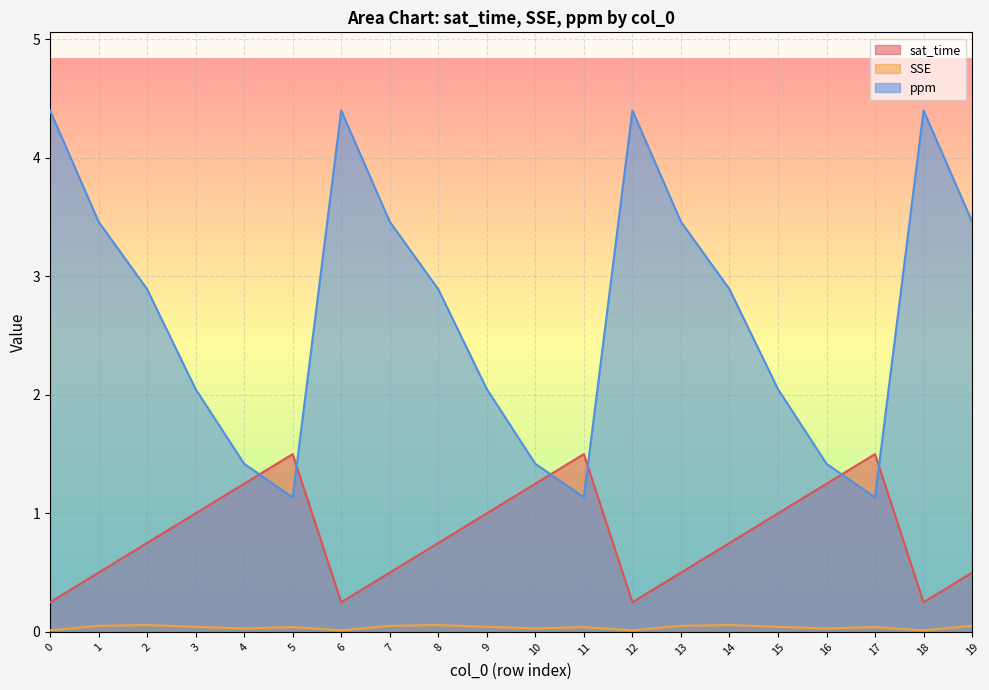

What is the difference between the sat_time values at 1 and 14?

0.2